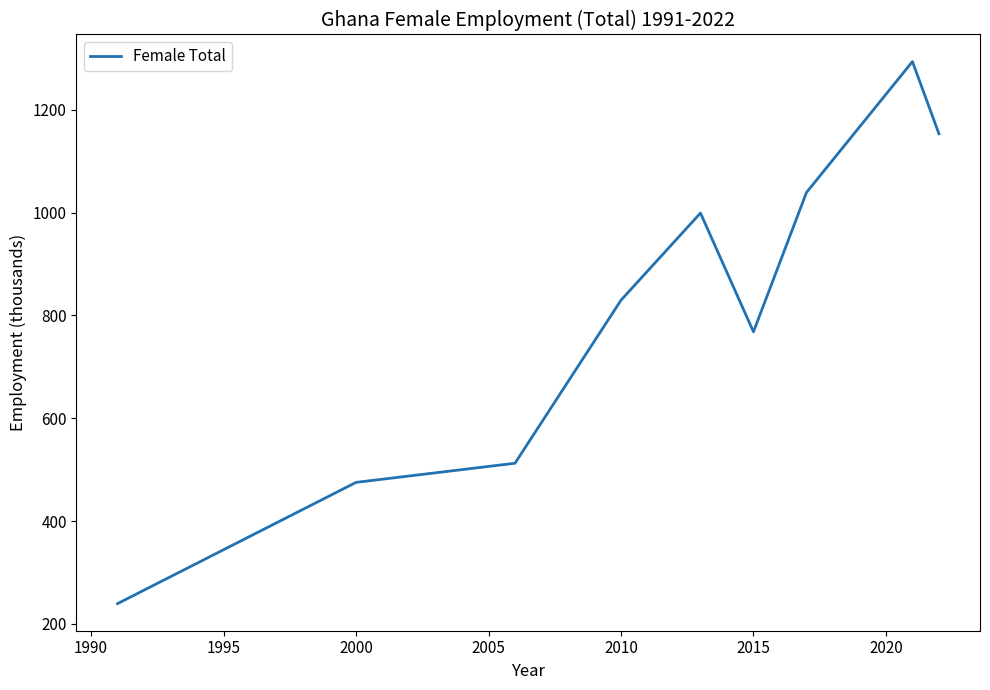

What is the sum of all values?

7309.4